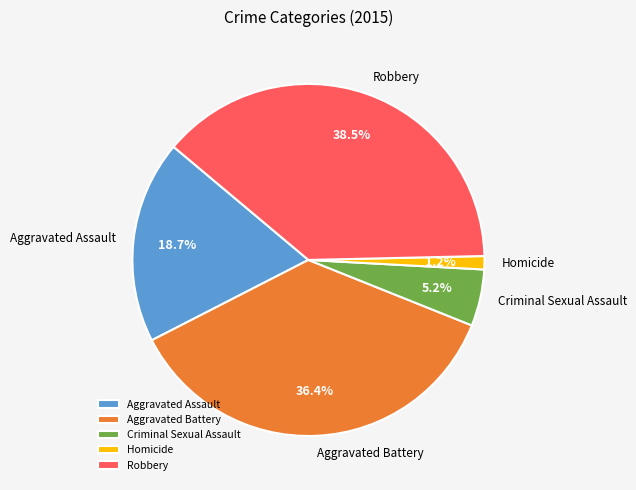

To the nearest percent, what portion does Homicide represent?

1%